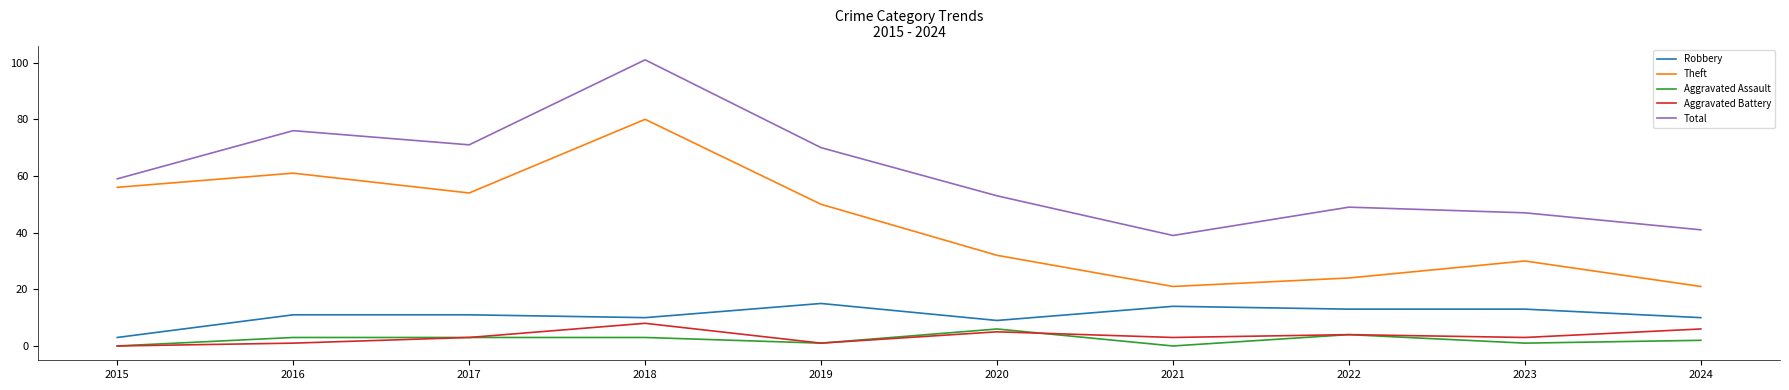

What are all the series names shown in the legend?

Robbery, Theft, Aggravated Assault, Aggravated Battery, Total